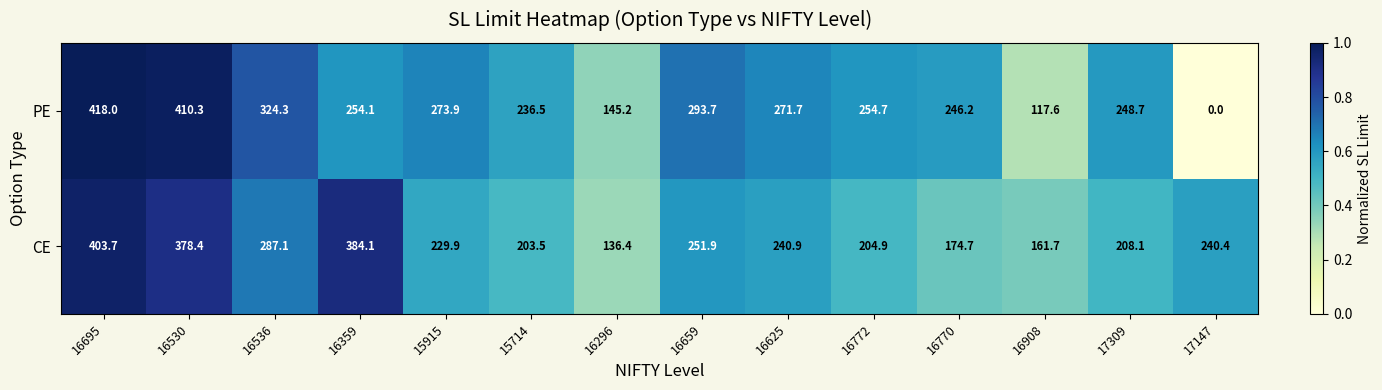

At 17309, list the series in order from largest to smallest.

PE, CE